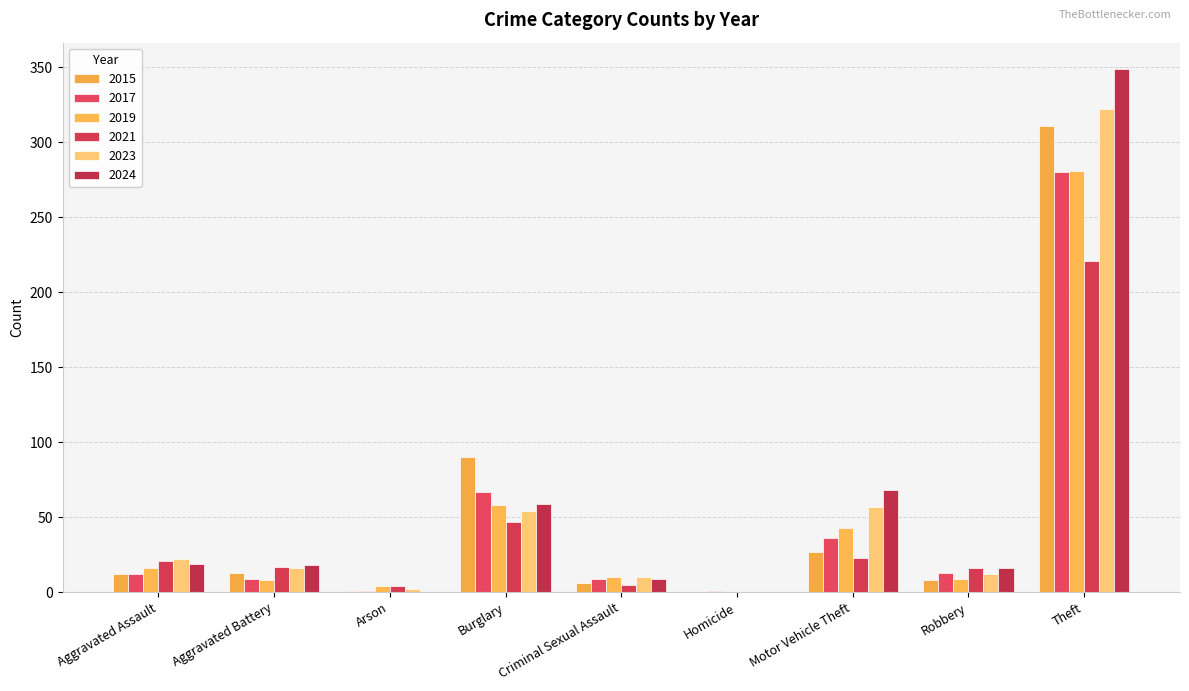

Reading left to right, extract all data points from this chart.

2015: Aggravated Assault=12	Aggravated Battery=13	Arson=1	Burglary=90	Criminal Sexual Assault=6	Homicide=0	Motor Vehicle Theft=27	Robbery=8	Theft=311
2017: Aggravated Assault=12	Aggravated Battery=9	Arson=1	Burglary=67	Criminal Sexual Assault=9	Homicide=1	Motor Vehicle Theft=36	Robbery=13	Theft=280
2019: Aggravated Assault=16	Aggravated Battery=8	Arson=4	Burglary=58	Criminal Sexual Assault=10	Homicide=0	Motor Vehicle Theft=43	Robbery=9	Theft=281
2021: Aggravated Assault=21	Aggravated Battery=17	Arson=4	Burglary=47	Criminal Sexual Assault=5	Homicide=0	Motor Vehicle Theft=23	Robbery=16	Theft=221
2023: Aggravated Assault=22	Aggravated Battery=16	Arson=2	Burglary=54	Criminal Sexual Assault=10	Homicide=0	Motor Vehicle Theft=57	Robbery=12	Theft=322
2024: Aggravated Assault=19	Aggravated Battery=18	Arson=0	Burglary=59	Criminal Sexual Assault=9	Homicide=0	Motor Vehicle Theft=68	Robbery=16	Theft=349